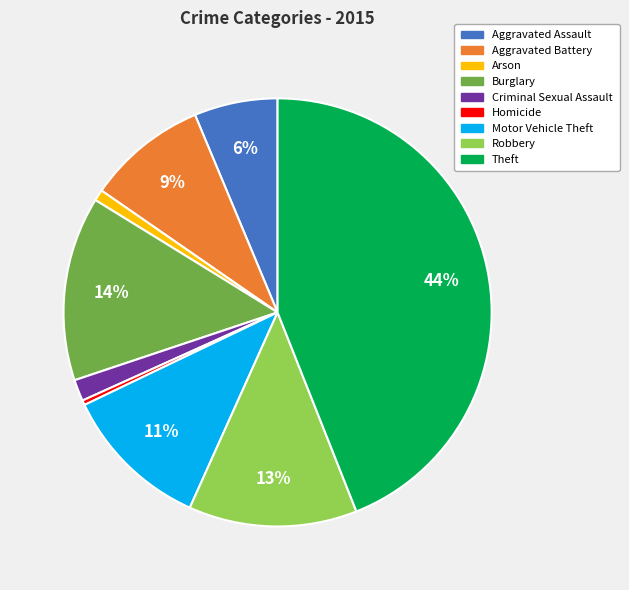

Count the number of slices in the pie.

9